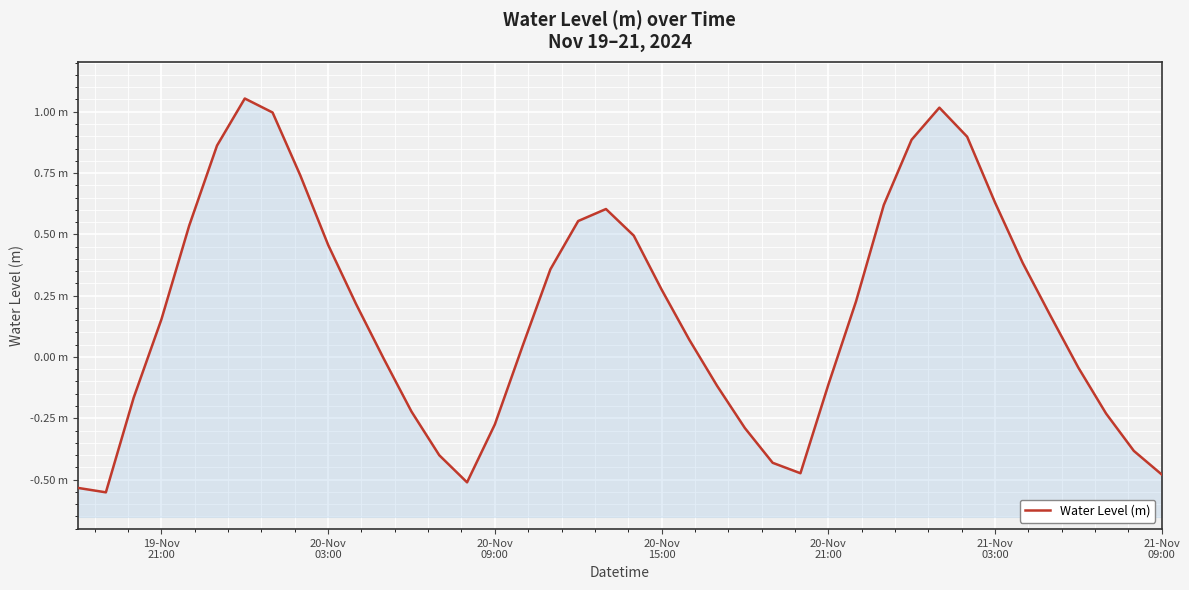

What is the greatest value displayed?

1.1